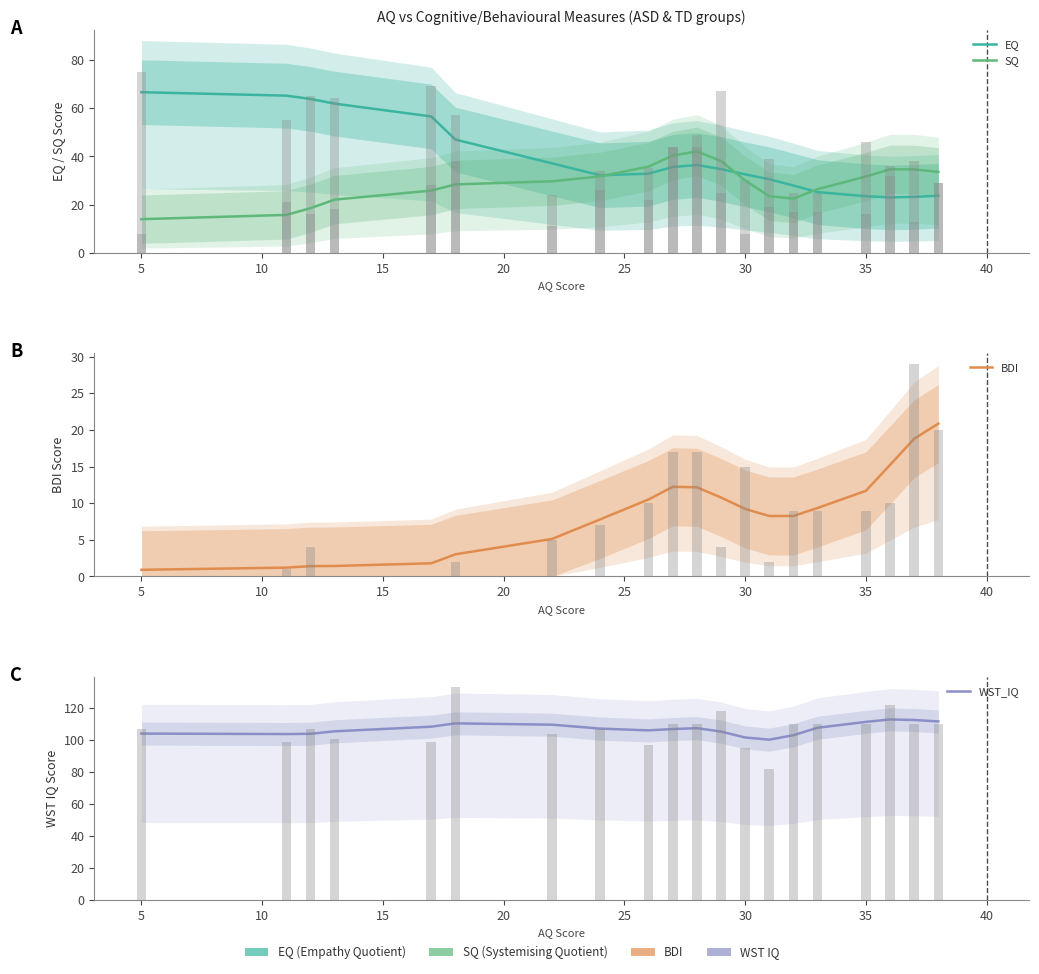

The value of BDI at 19 is 14.5. True or false?

False